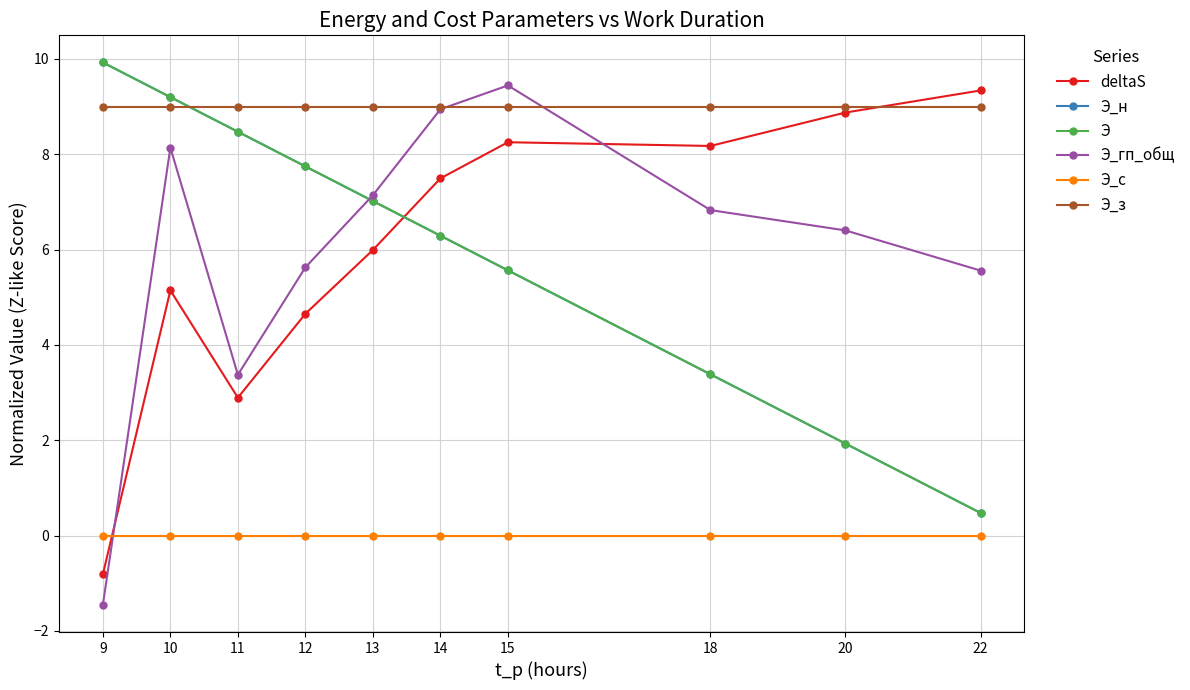

At which label is Э closest to 5?

15